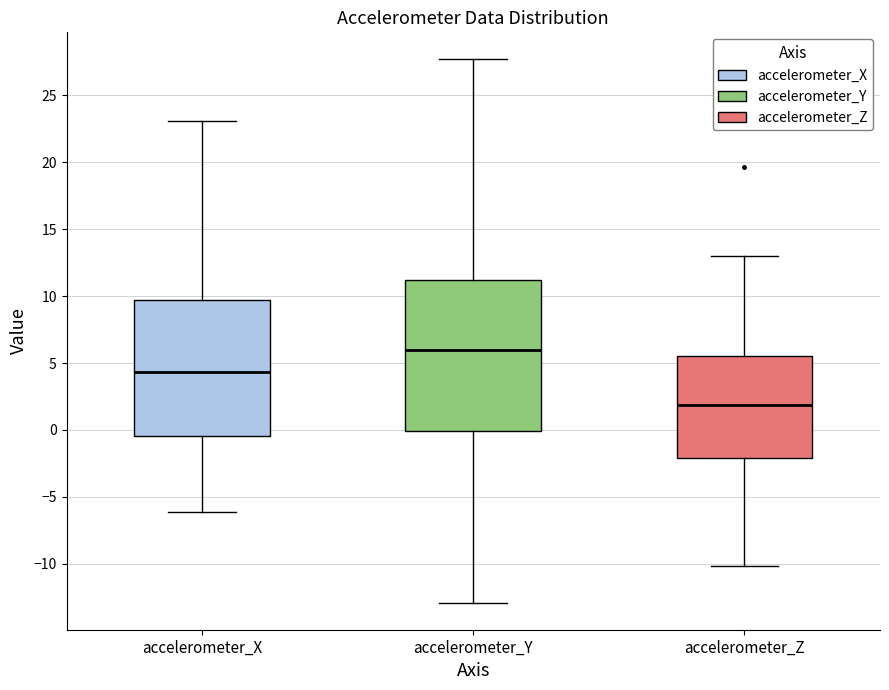

Reading left to right, transcribe this box plot: for each box, give where its median line is, the range the box spans, and where its two whiskers end, as read against the y-axis. The values are not printed on the chart, so give them approximately, as read against the axis.

accelerometer_X: median 4.5, box -0.5 to 9.5, whiskers -6.0 to 23.0
accelerometer_Y: median 6.0, box 0.0 to 11.0, whiskers -13.0 to 27.5
accelerometer_Z: median 2.0, box -2.0 to 5.5, whiskers -10.0 to 13.0